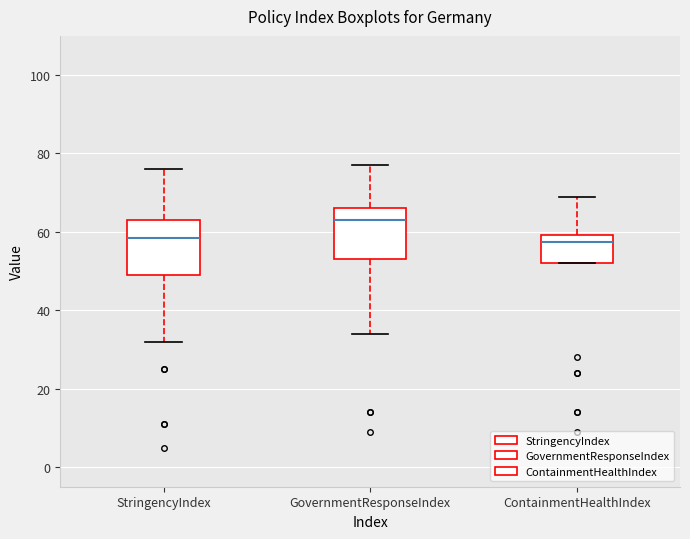

Which box's median line is the highest?

GovernmentResponseIndex